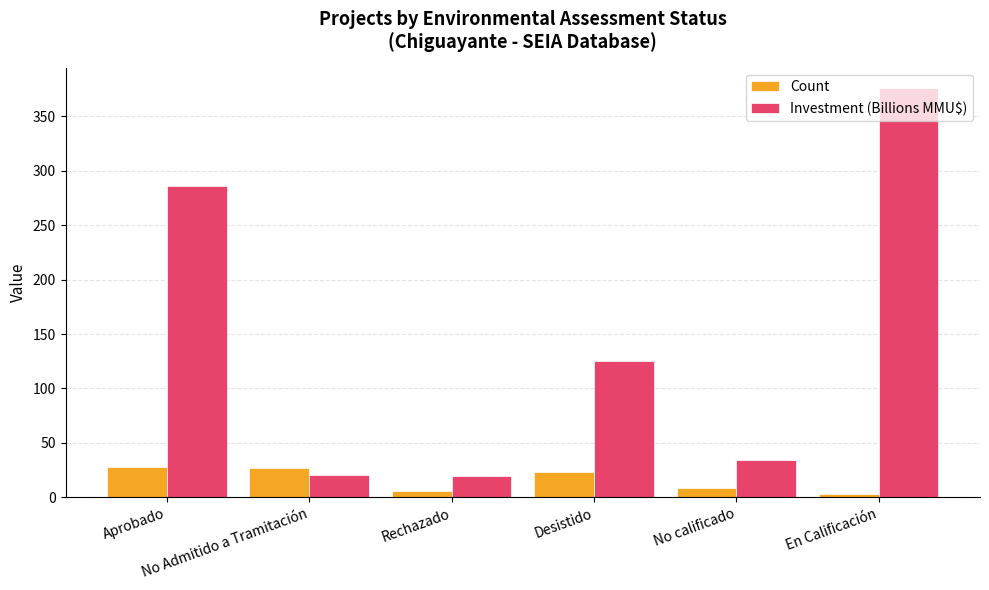

Which series has the widest spread of values?

Investment (Billions MMU$)